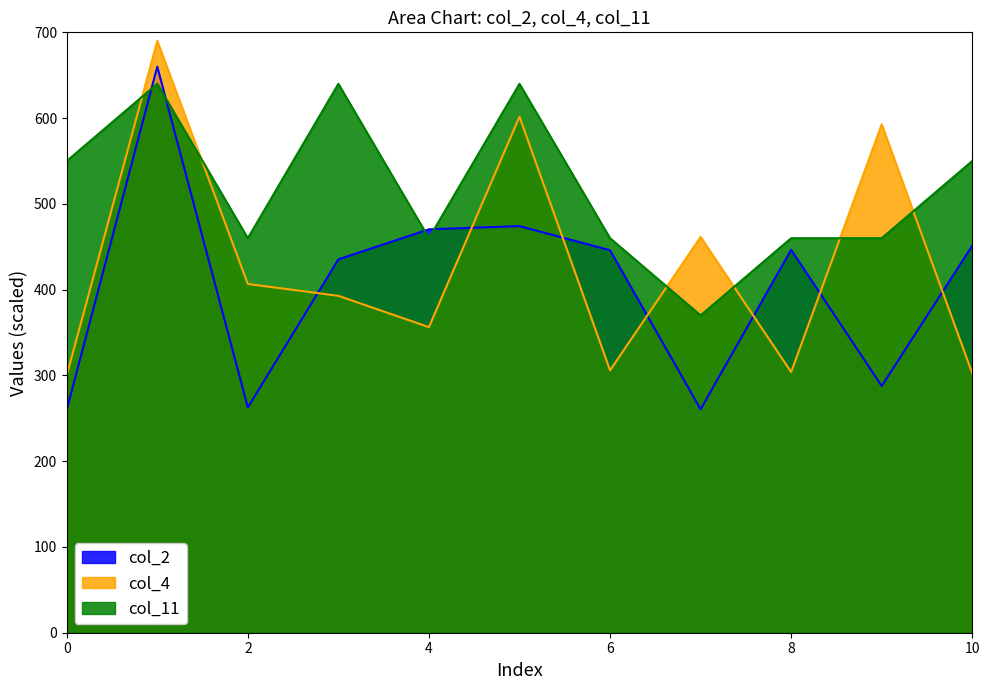

Rank the categories by col_4 value from lowest to highest.

0, 10, 8, 6, 4, 3, 2, 7, 9, 5, 1